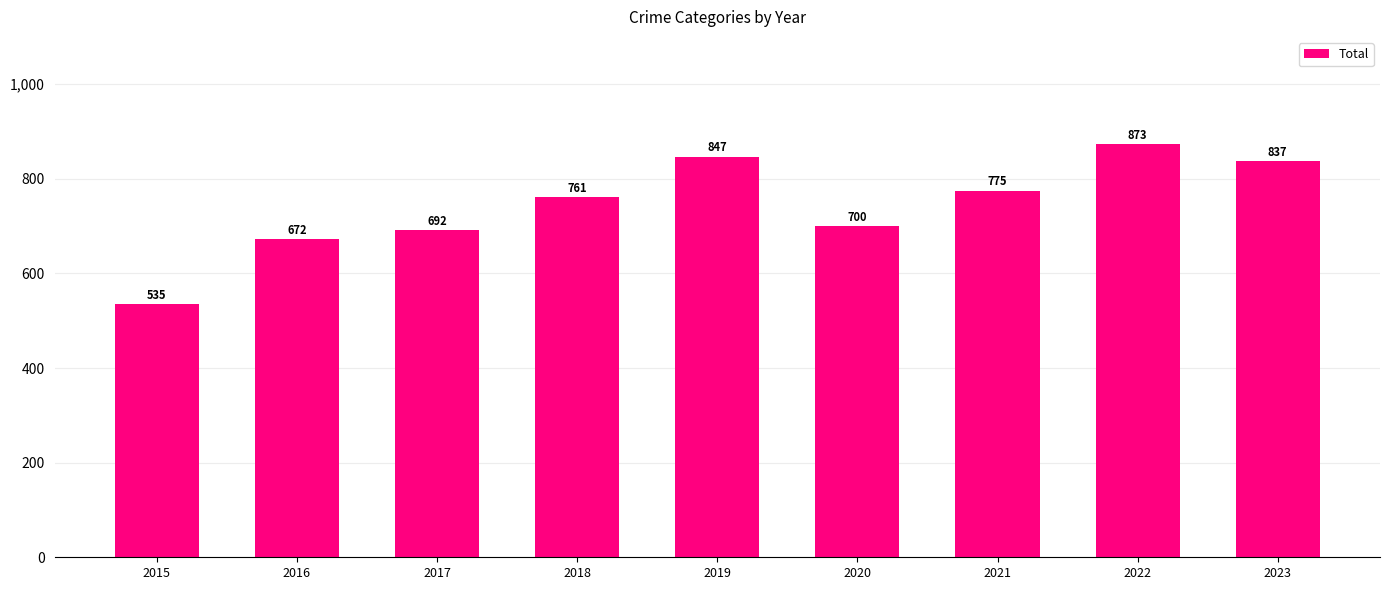

What is the difference between the maximum and minimum values?

338